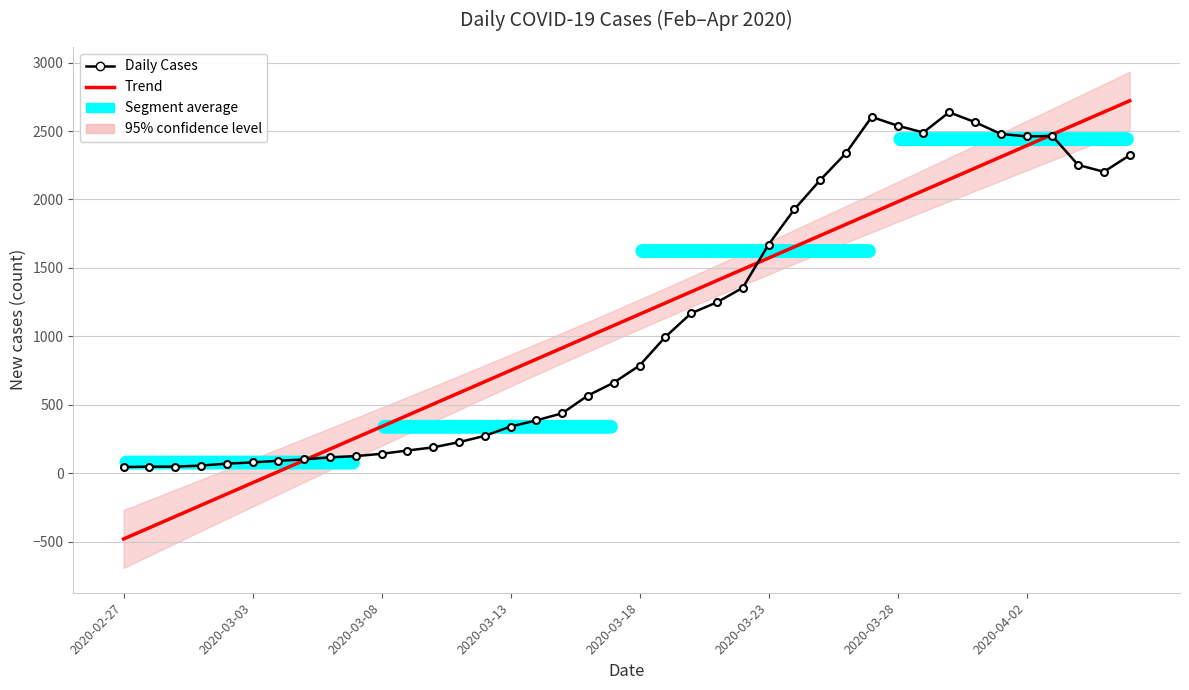

How many data points in Trend are above 1160?

20